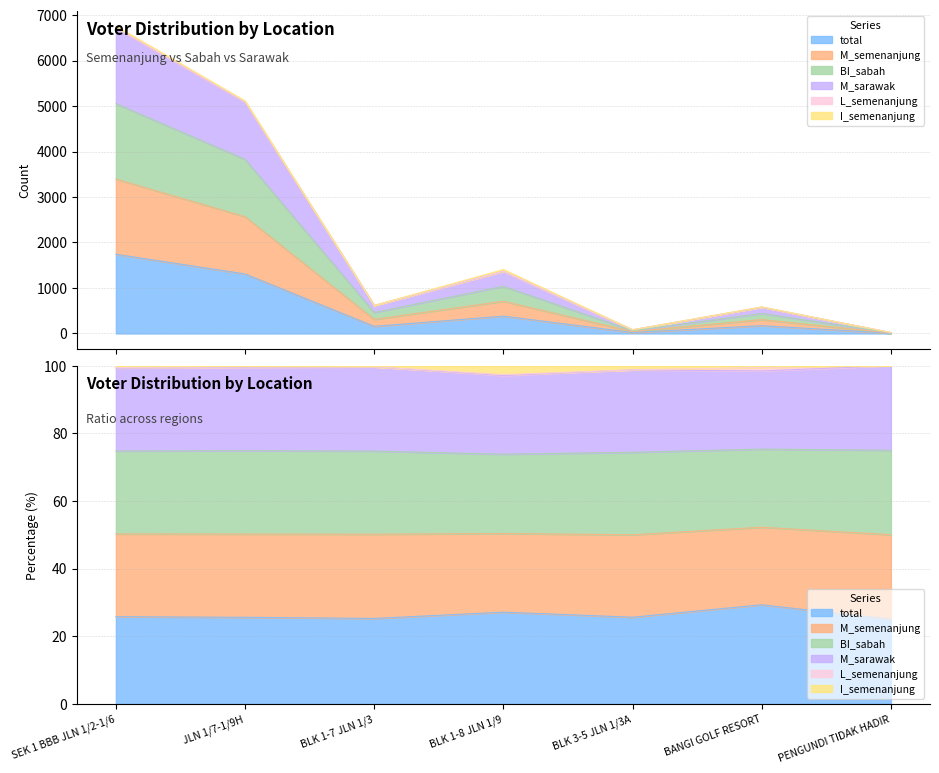

What is the label of the 7th point from the left?

PENGUNDI TIDAK HADIR